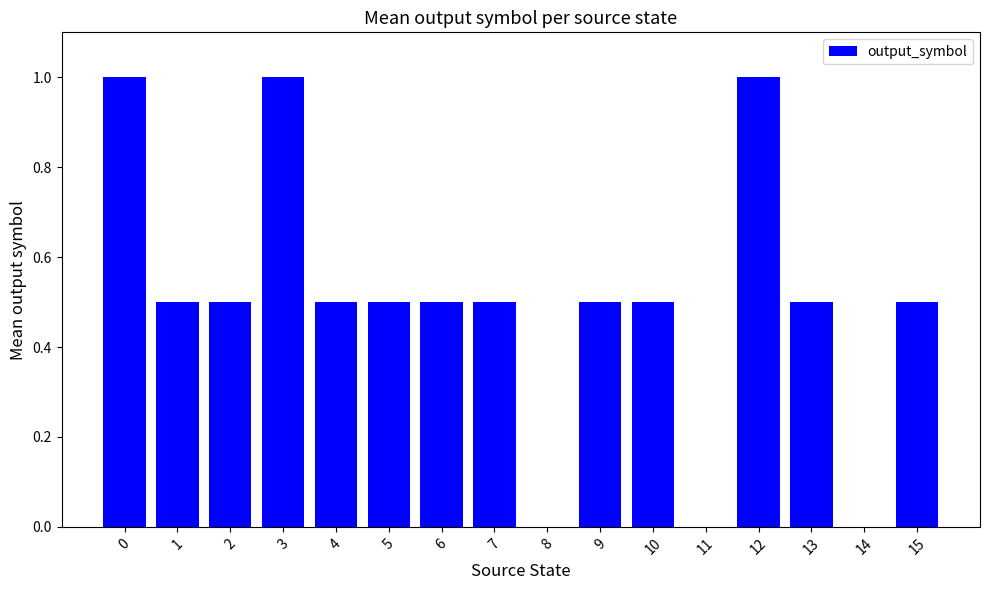

What is the approximate value at 5?

0.5